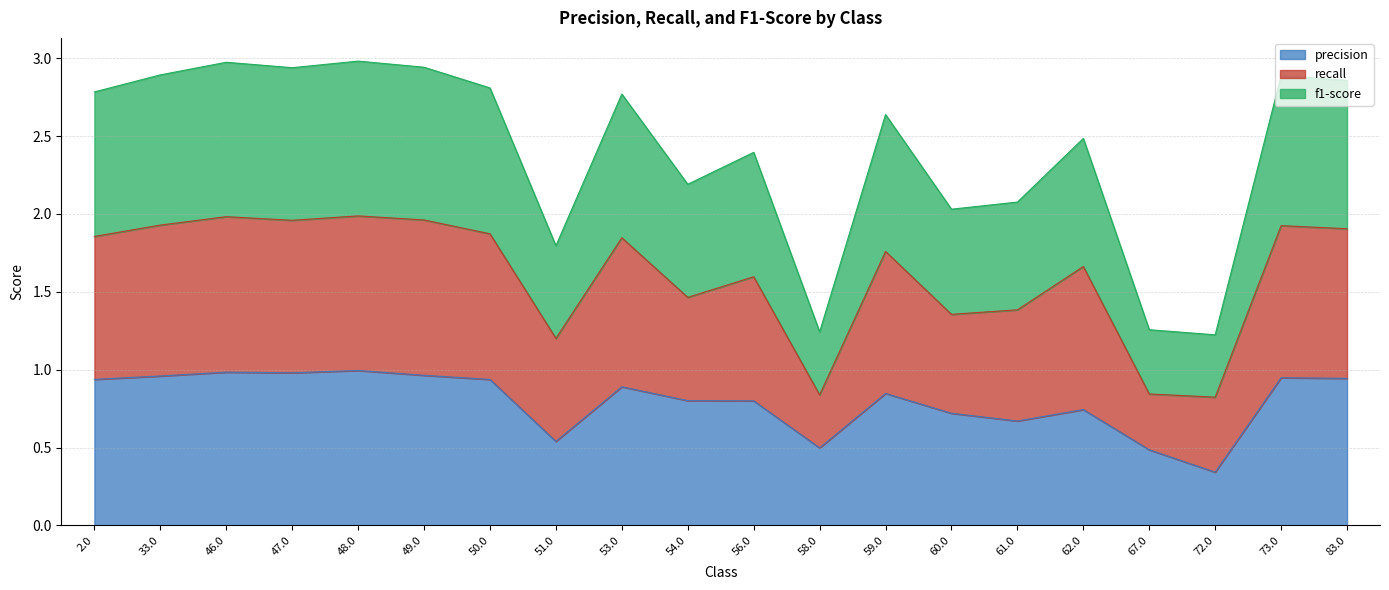

True or false: f1-score and recall intersect in this chart.

False